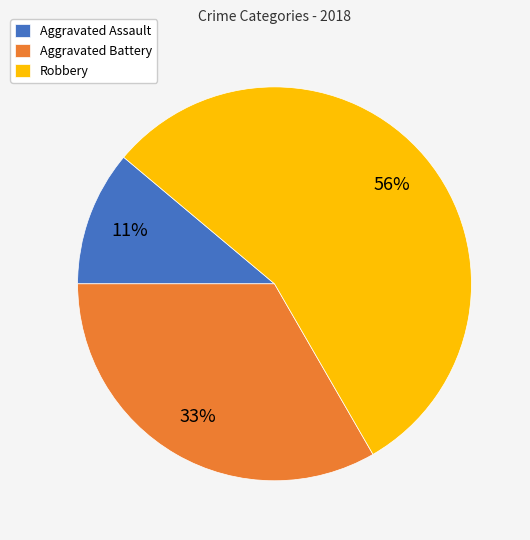

Is it true that Aggravated Battery is 21% of the pie?

False